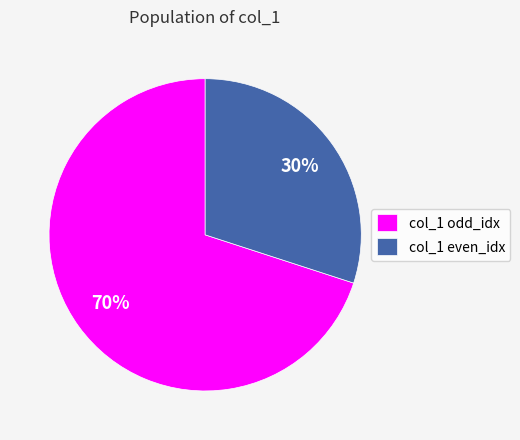

Is there a majority slice in this chart?

Yes